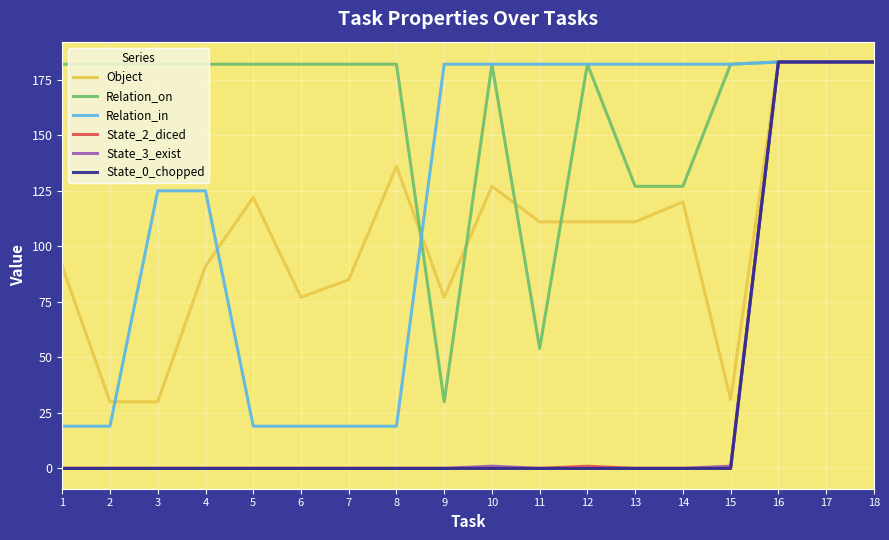

What is the difference between the maximum and minimum values in the Relation_in series?

164